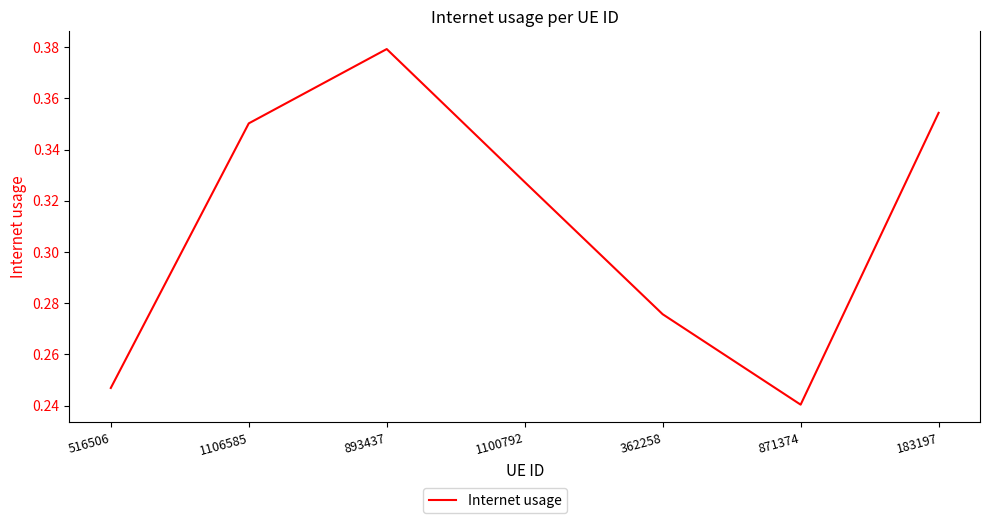

How many values are between 0 and 1?

7